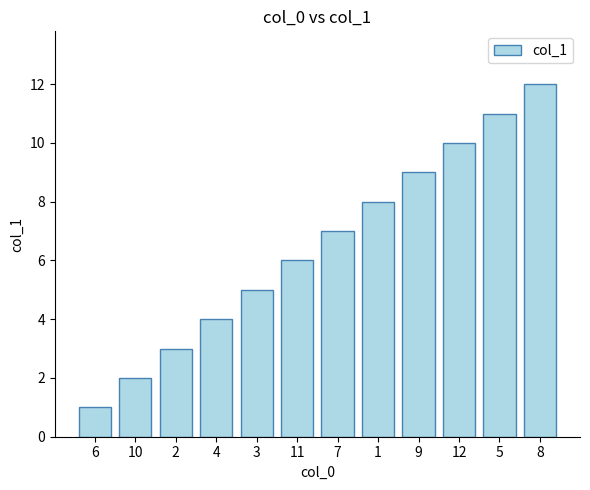

List the labels in order of value, largest first.

8, 5, 12, 9, 1, 7, 11, 3, 4, 2, 10, 6